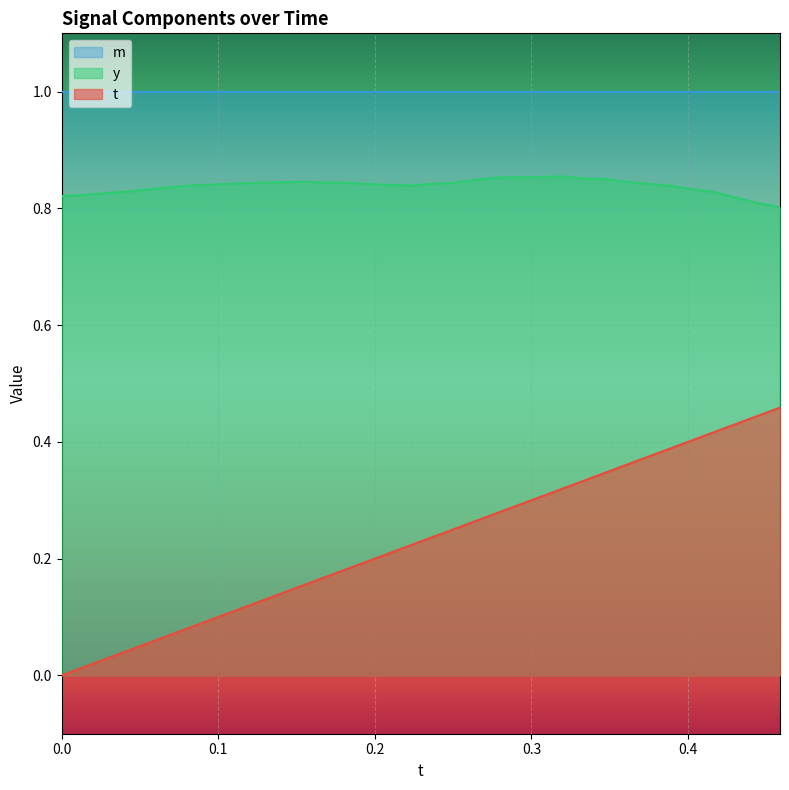

Which series has the largest total across all categories?

m